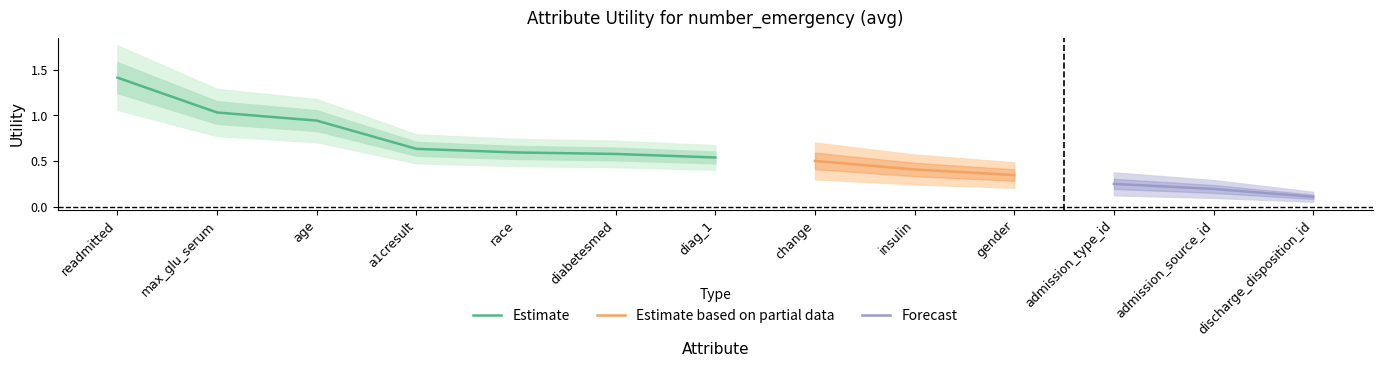

Is this an area chart (filled region under the line)?

No